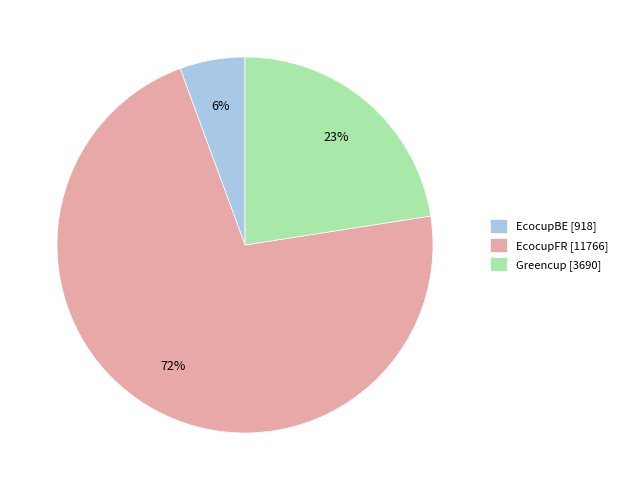

How many segments does this pie chart have?

3